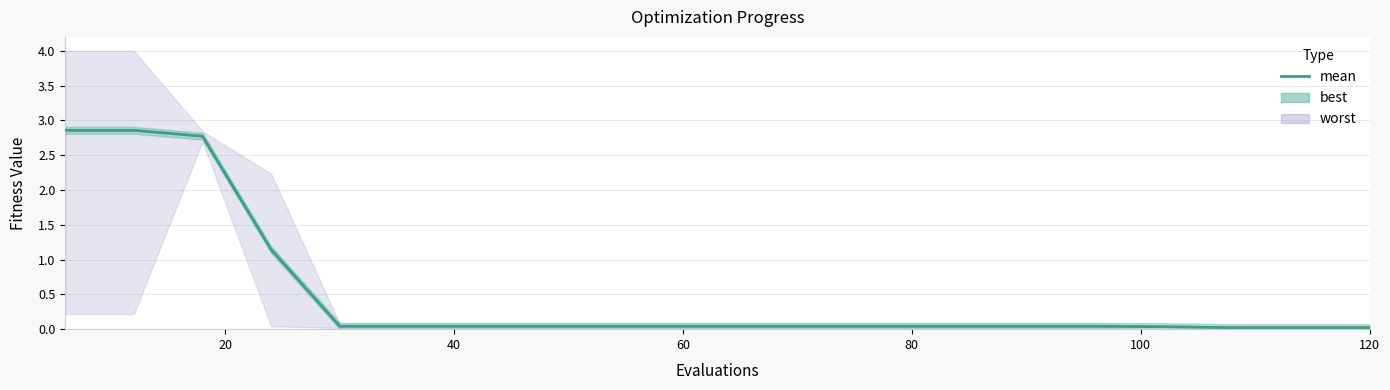

What is the greatest value displayed?

2.9